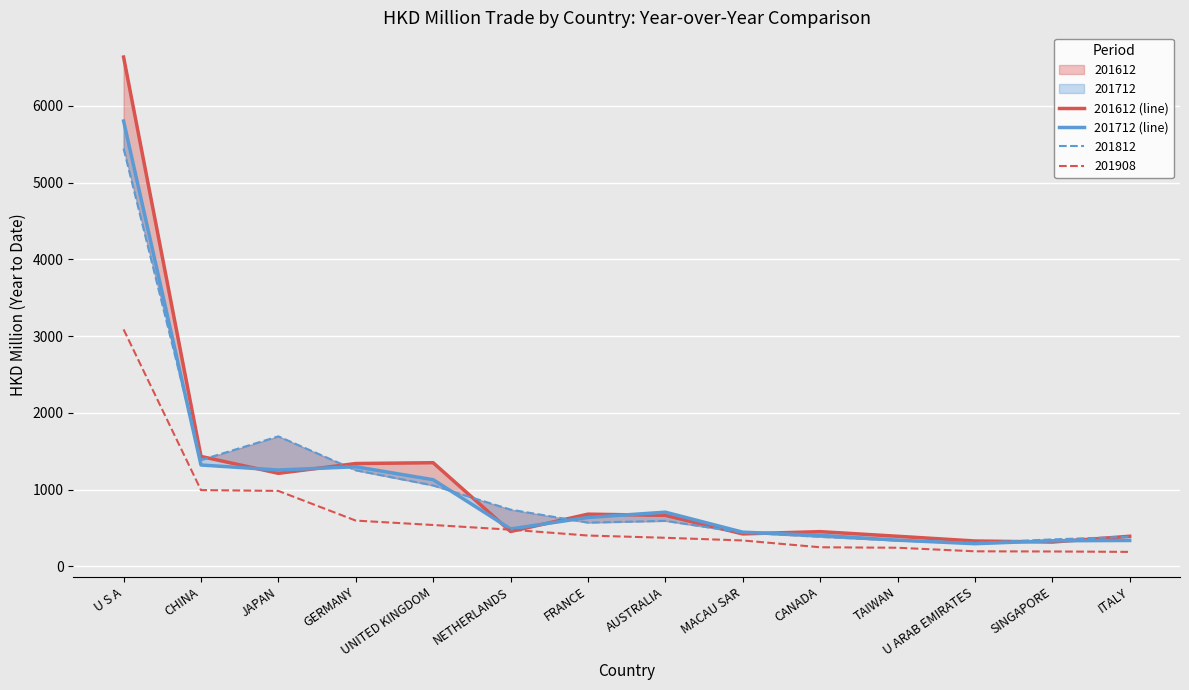

Between which two adjacent categories do 201712 (line) and 201612 (line) first intersect?

CHINA and JAPAN